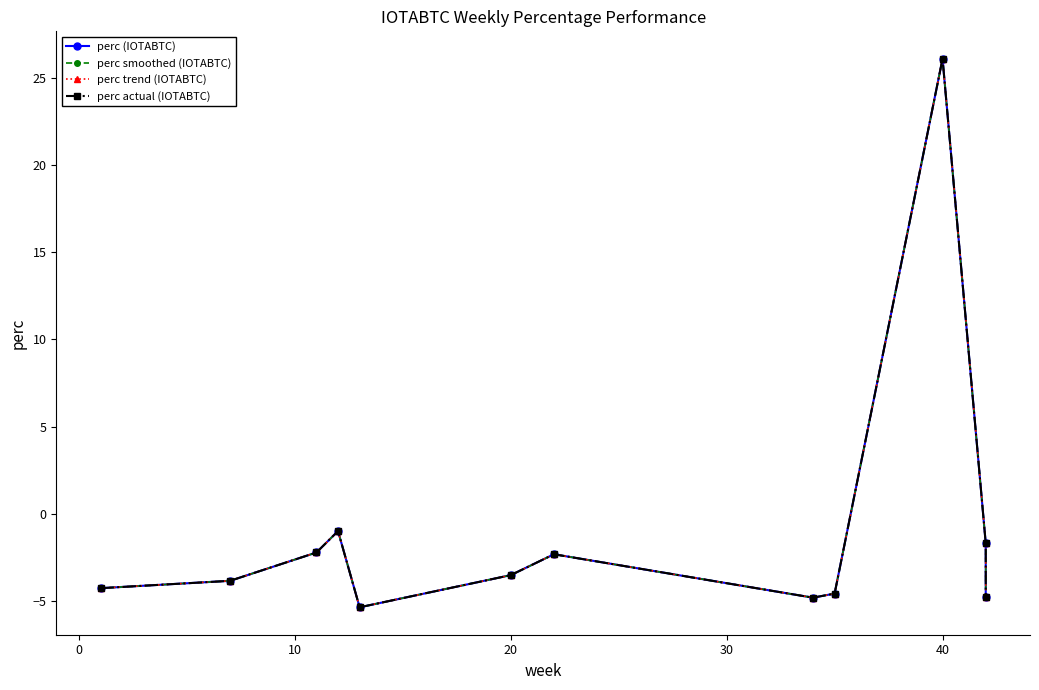

What is the highest value of the perc smoothed (IOTABTC) series?

26.1